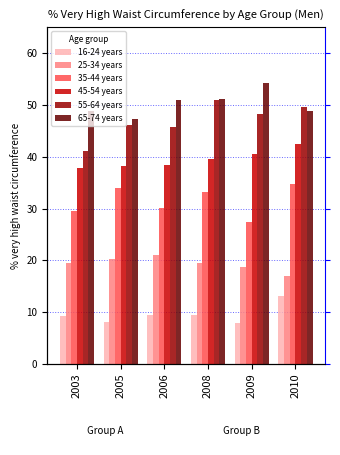

How many groups of bars are there?

6